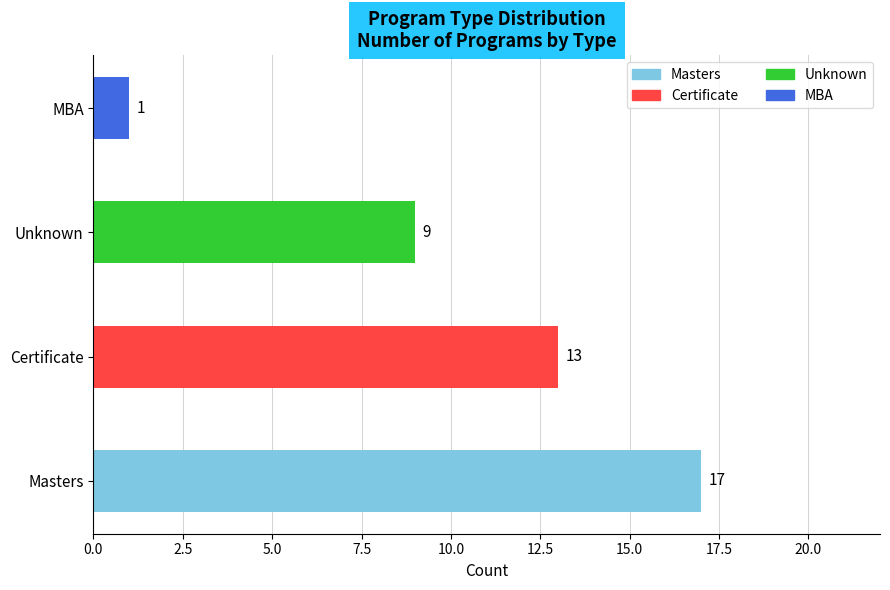

The value at MBA is 0. True or false?

False